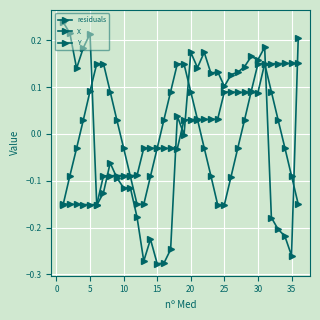

Does the chart have visible grid lines?

Yes